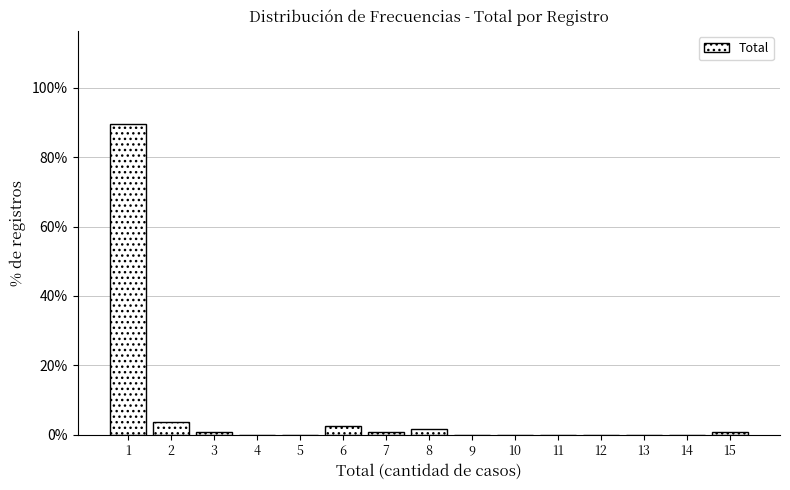

Reading right to left, transcribe all the data shown in this chart.

15=0.9	14=0.0	13=0.0	12=0.0	11=0.0	10=0.0	9=0.0	8=1.7	7=0.9	6=2.6	5=0.0	4=0.0	3=0.9	2=3.5	1=89.6